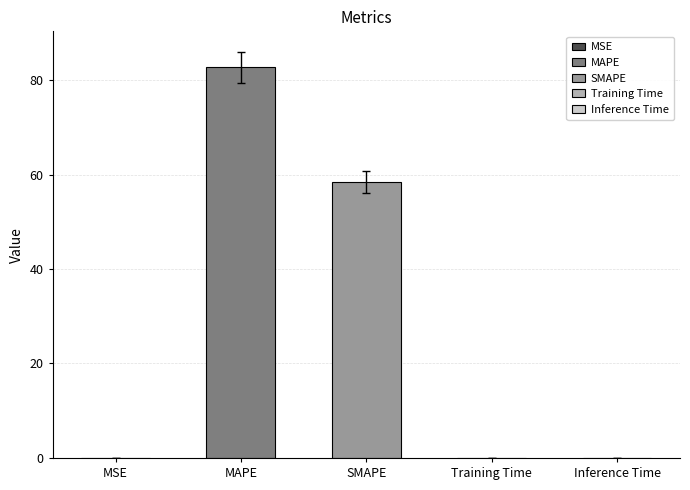

Which label corresponds to the largest value in the chart?

MAPE